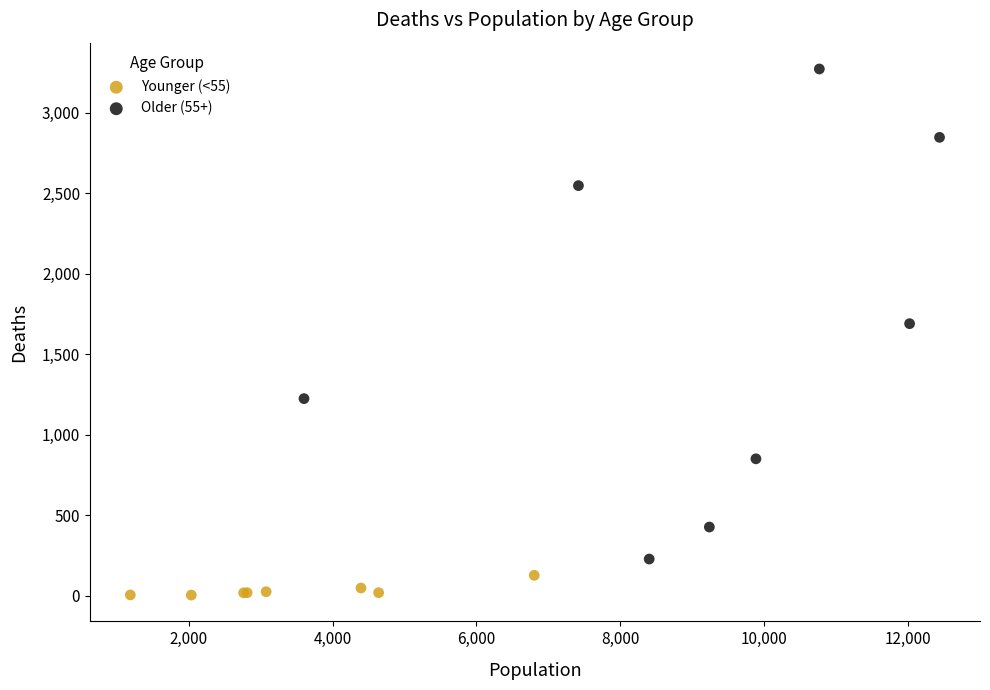

Which series has the largest Y range (max minus min)?

Older (55+)